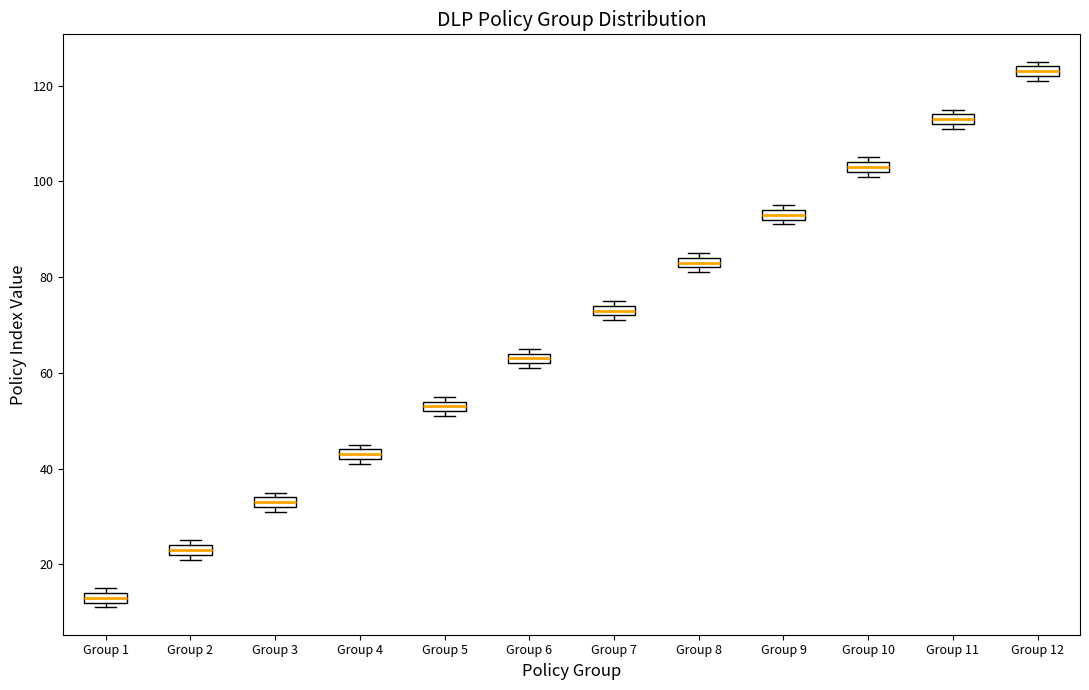

Which box's median line is the highest?

Group 12